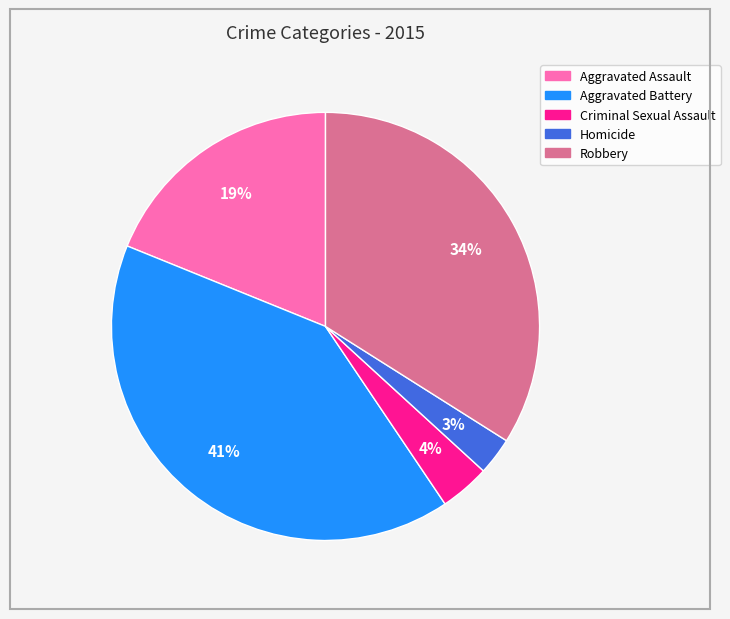

Approximately how many times larger is the value at Criminal Sexual Assault compared to Homicide?

1.3